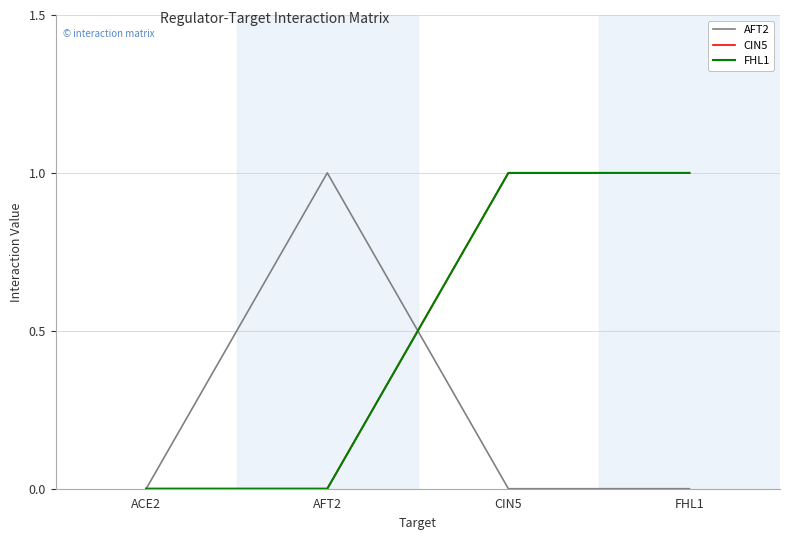

Does the chart have visible grid lines?

Yes